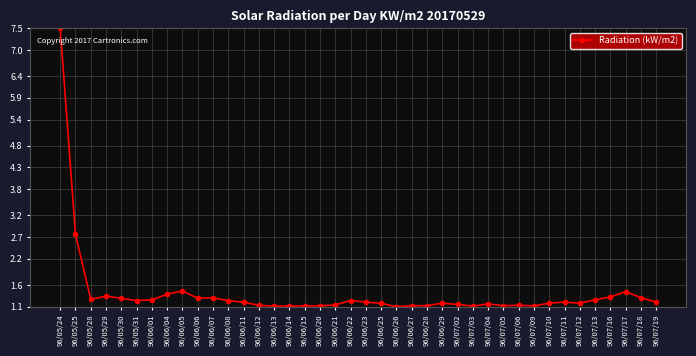

True or false: the data shows 2.3 at 96/06/07.

False